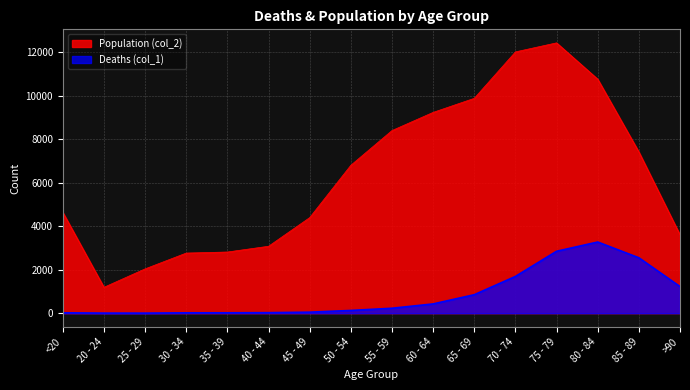

Is the value of Deaths (col_1) at 70 - 74 greater than the value of Population (col_2) at 30 - 34?

No